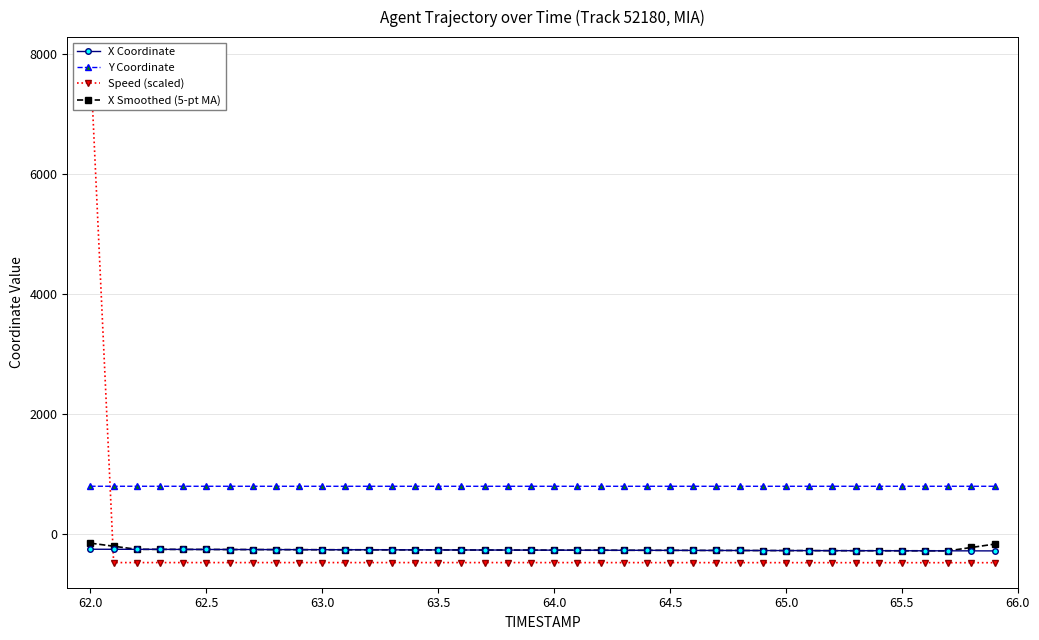

True or false: X Coordinate and Y Coordinate cross at least once.

False